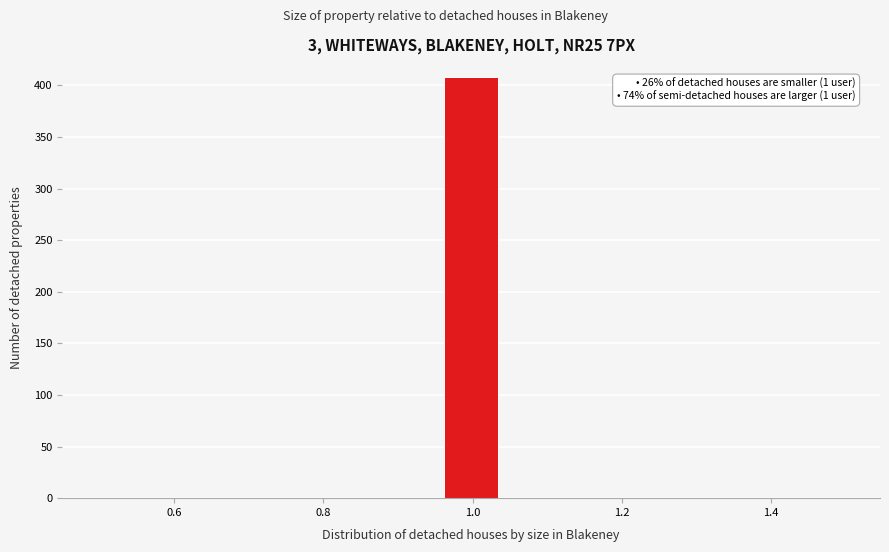

Around what value on the x-axis is the tallest bar? Give the approximate position of its centre, as read against the axis.

1.00